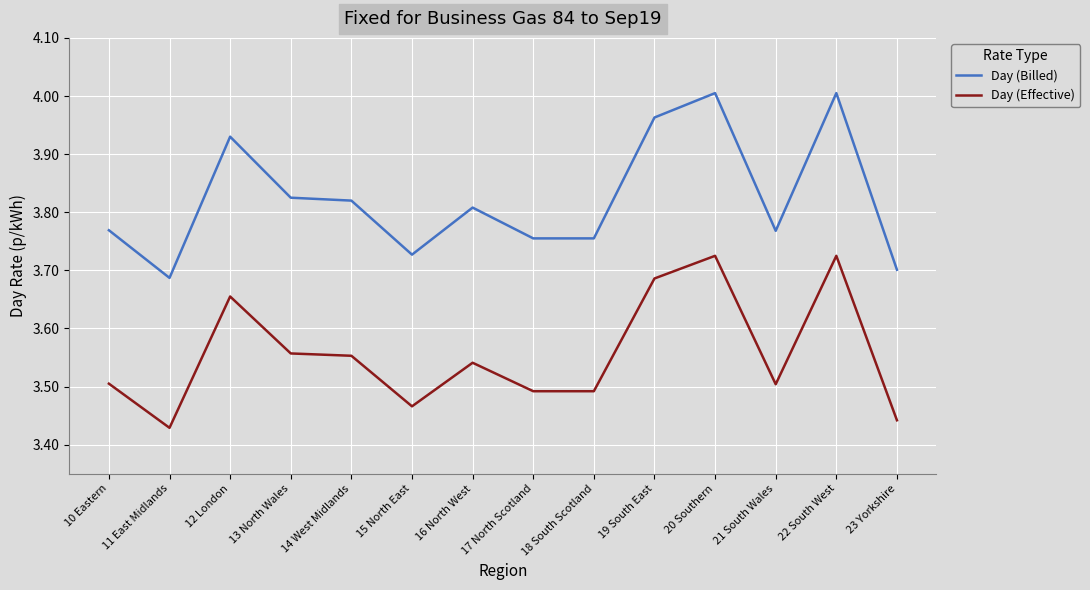

True or false: Day (Billed) and Day (Effective) cross at least once.

False